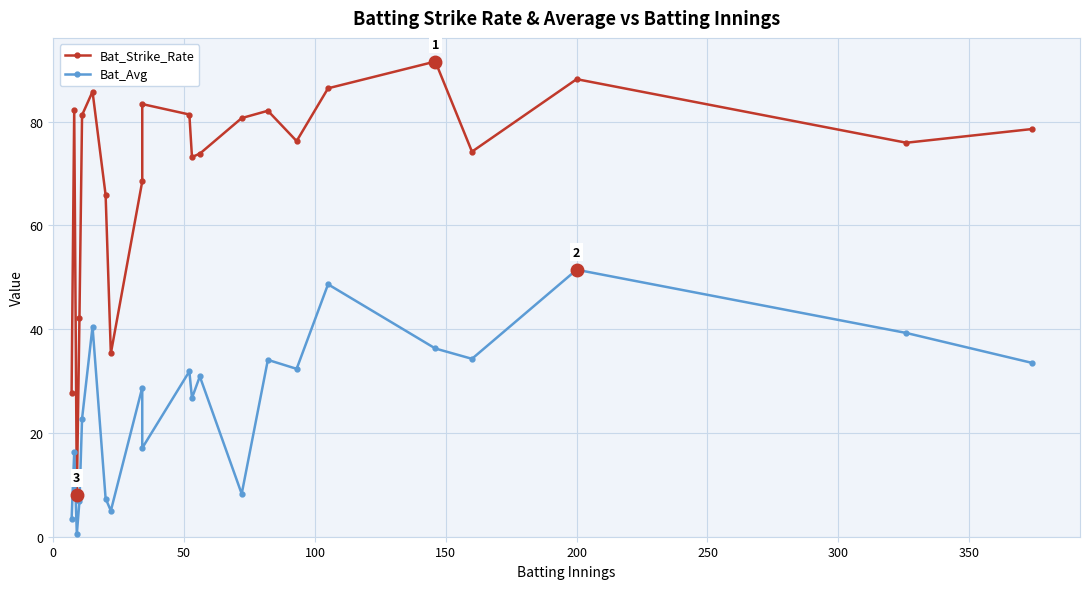

Is the value of Bat_Strike_Rate at 18 greater than the value of Bat_Avg at 9?

Yes